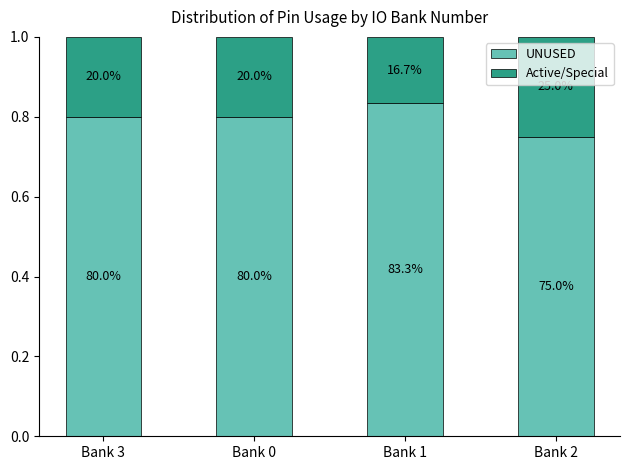

What is the label of the 3rd bar from the left?

Bank 1